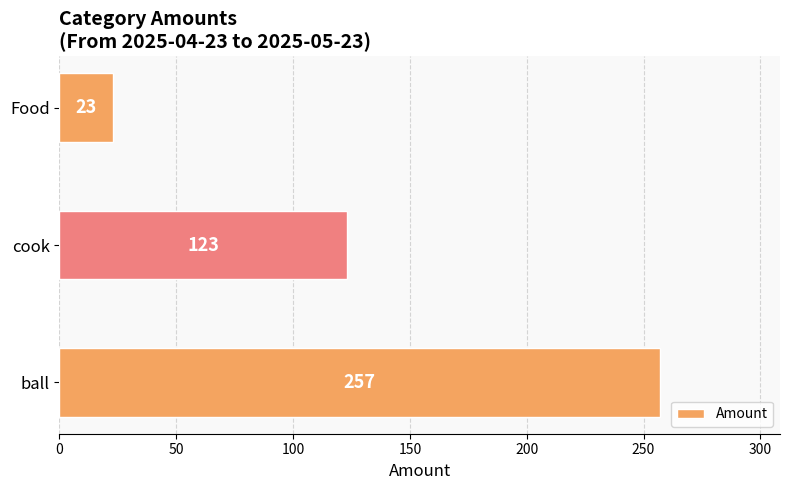

Reading bottom to top, transcribe all the data shown in this chart.

257	123	23